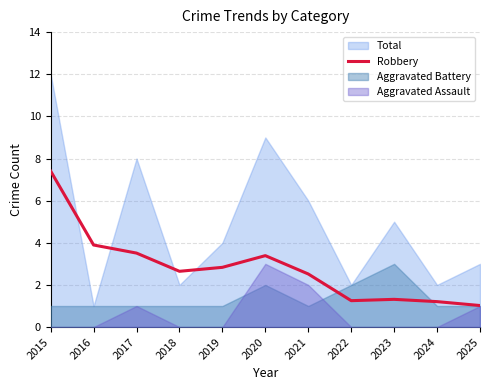

Where does the Robbery series first go above 2?

2015